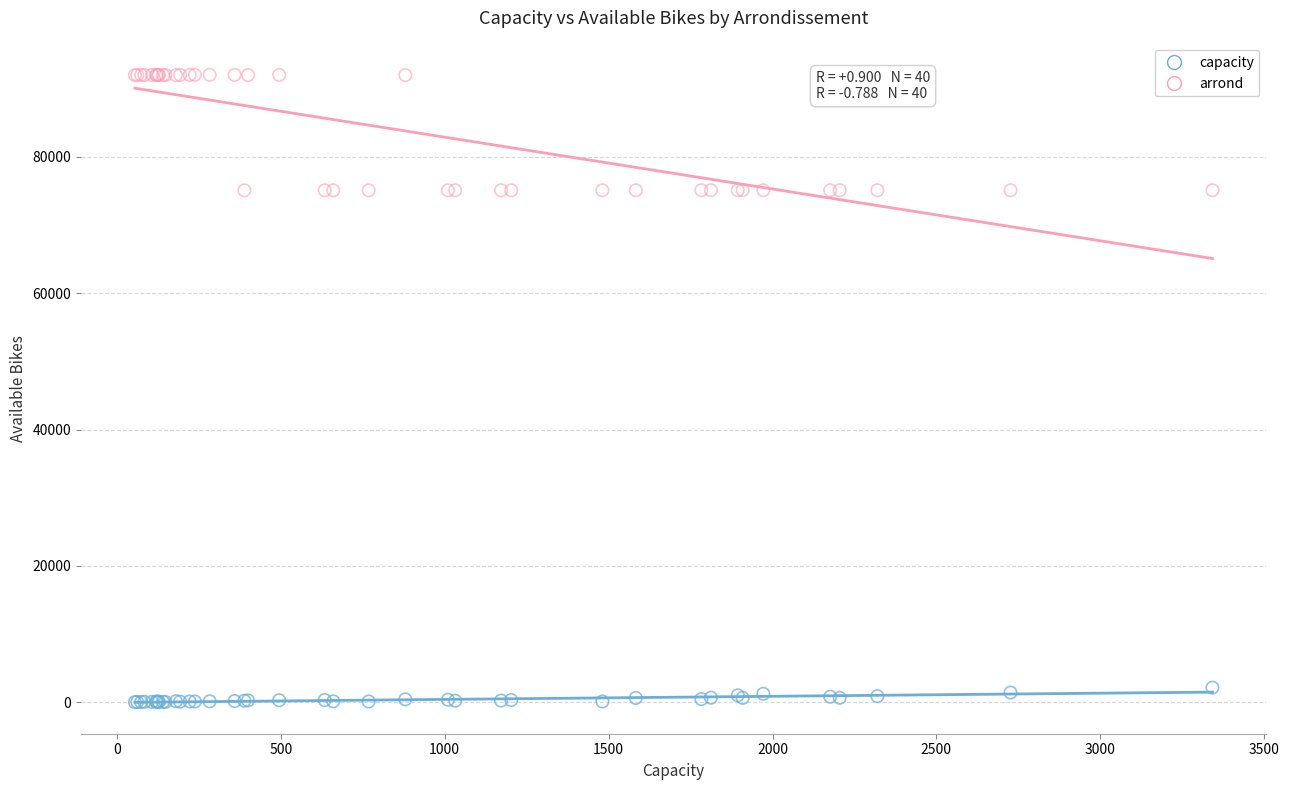

What are all the series names shown in the legend?

capacity, arrond